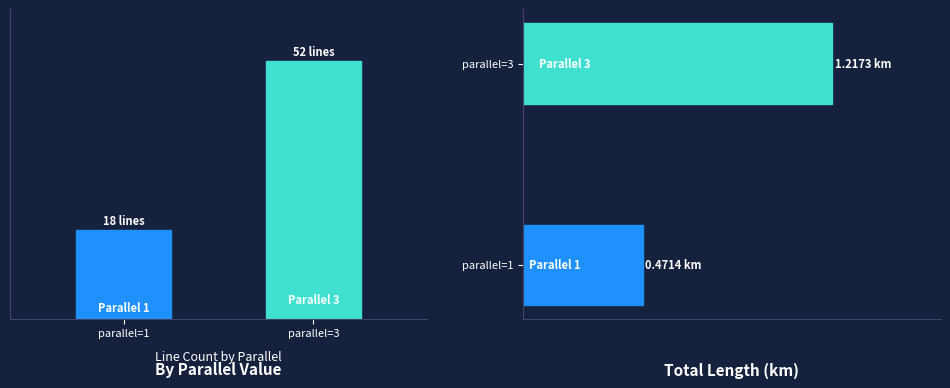

What is the smallest value displayed?

18